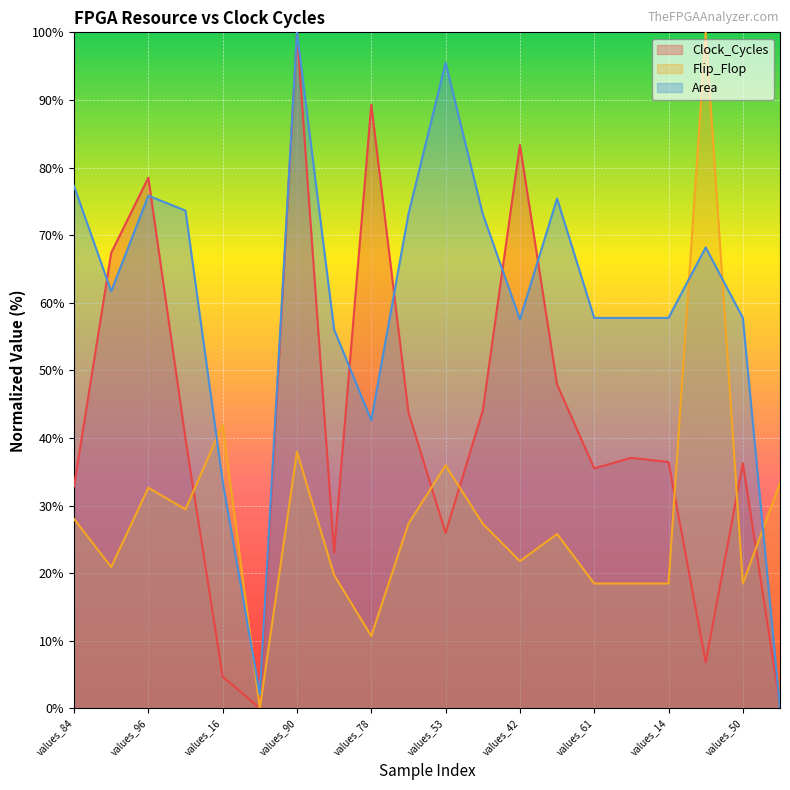

Which series has the widest spread of values?

Clock_Cycles